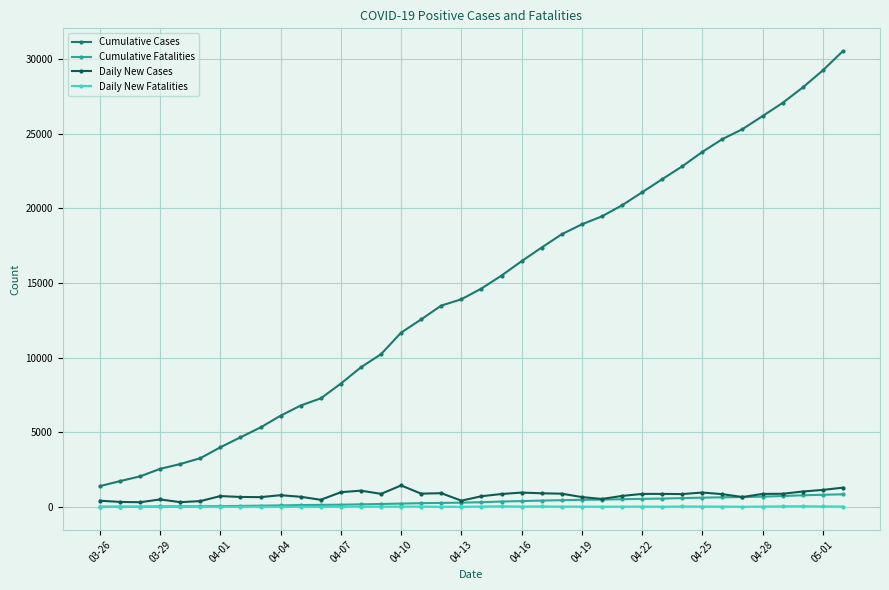

Which series has the widest spread of values?

Cumulative Cases